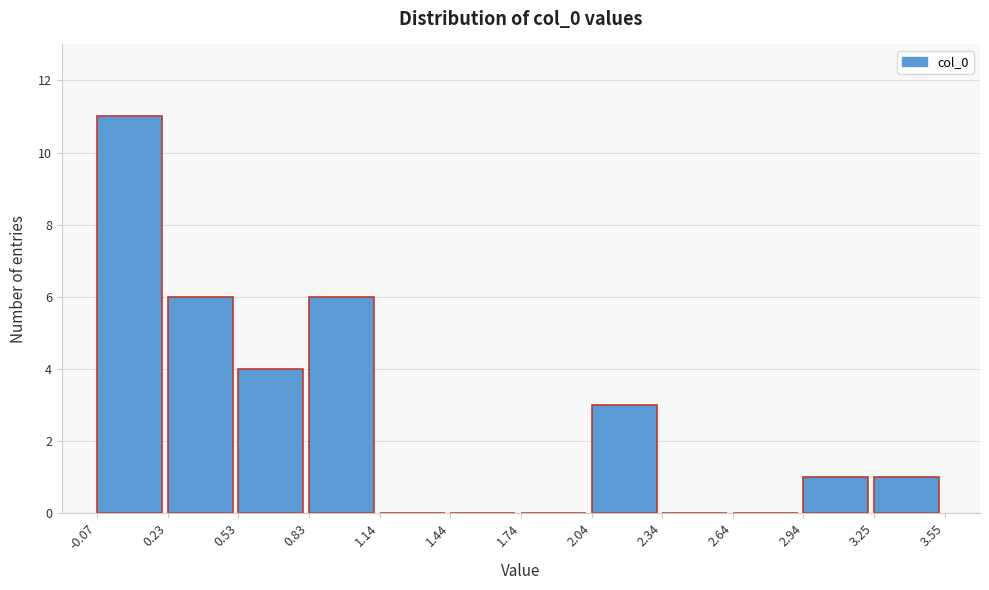

How tall is the bar that spans 0.83 to 1.14 on the x-axis? The values are not printed on the chart, so give them approximately, as read against the axis.

6